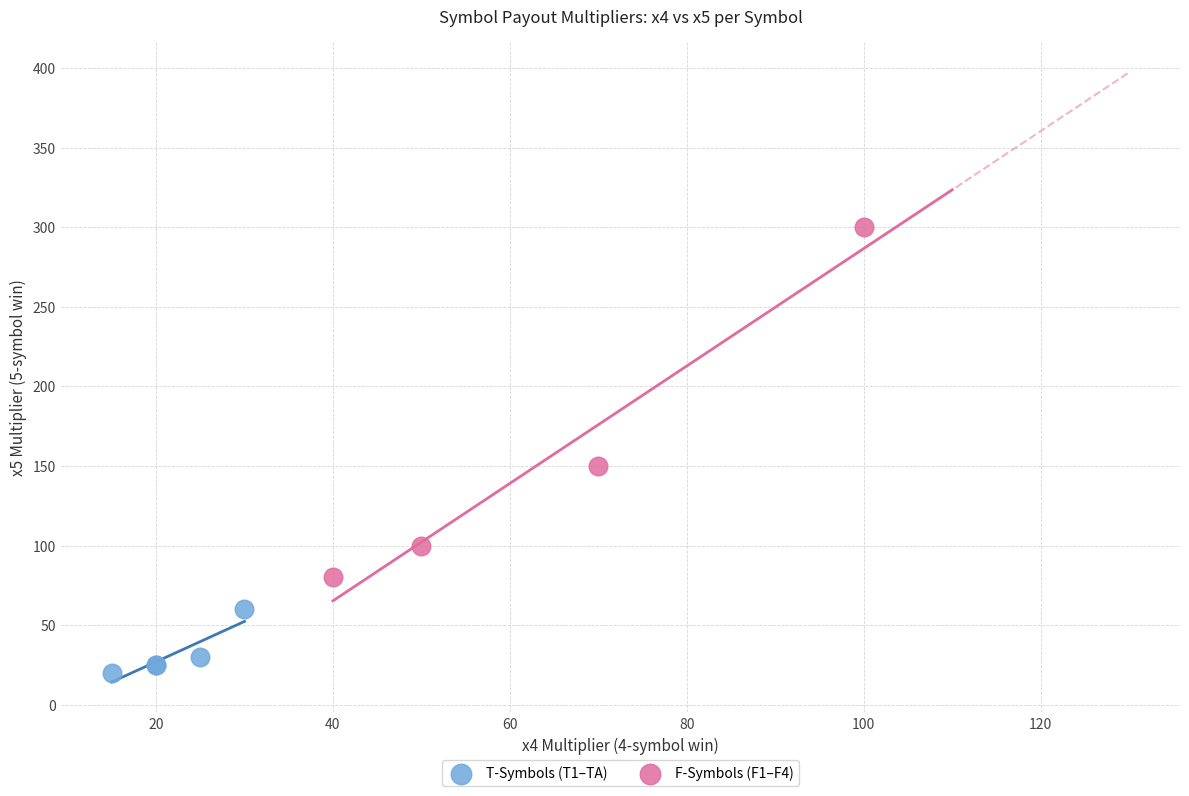

Which series has the largest Y range (max minus min)?

F-Symbols (F1–F4)